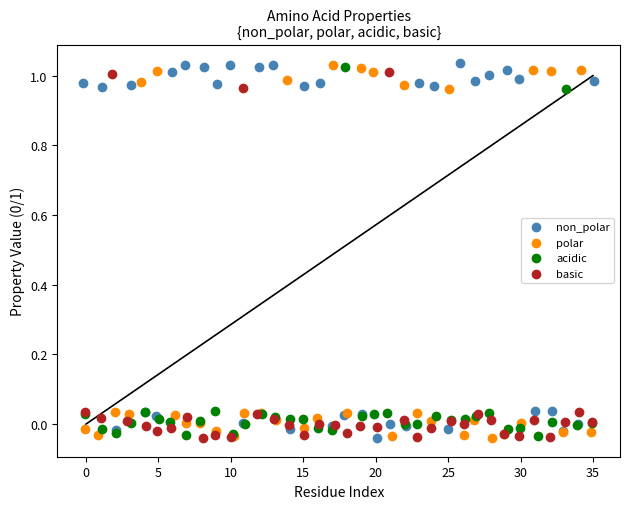

What are all the series names shown in the legend?

non_polar, polar, acidic, basic